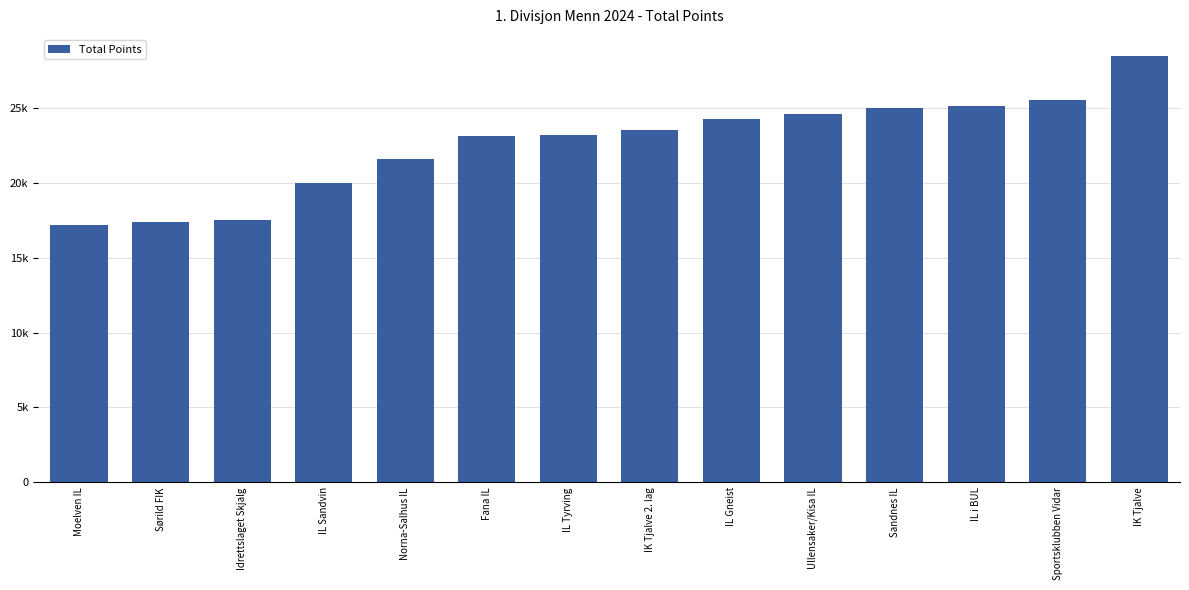

Does the chart contain any negative values?

No